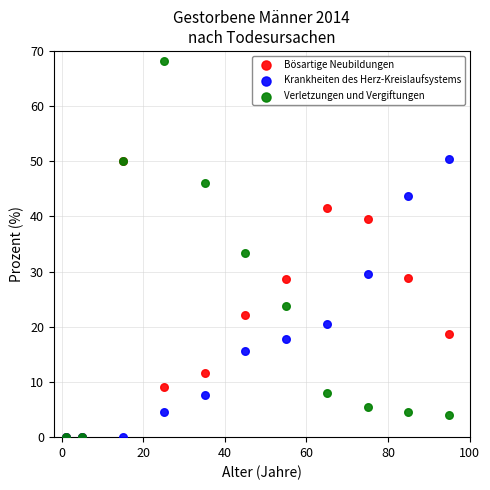

In the Krankheiten des Herz-Kreislaufsystems series, what Y value is closest to 25?

20.4